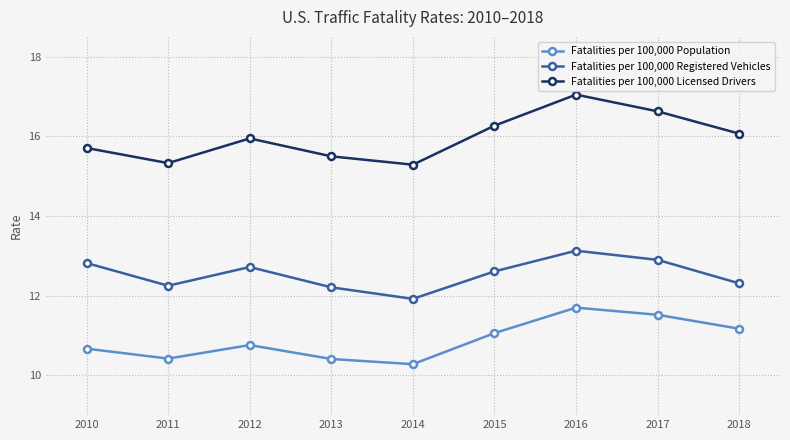

Which series has the largest total across all categories?

Fatalities per 100,000 Licensed Drivers